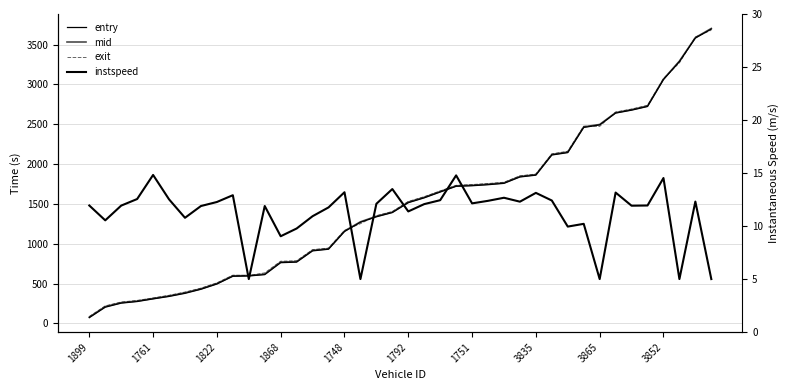

The value of entry at 3865 is 2492.0. True or false?

True